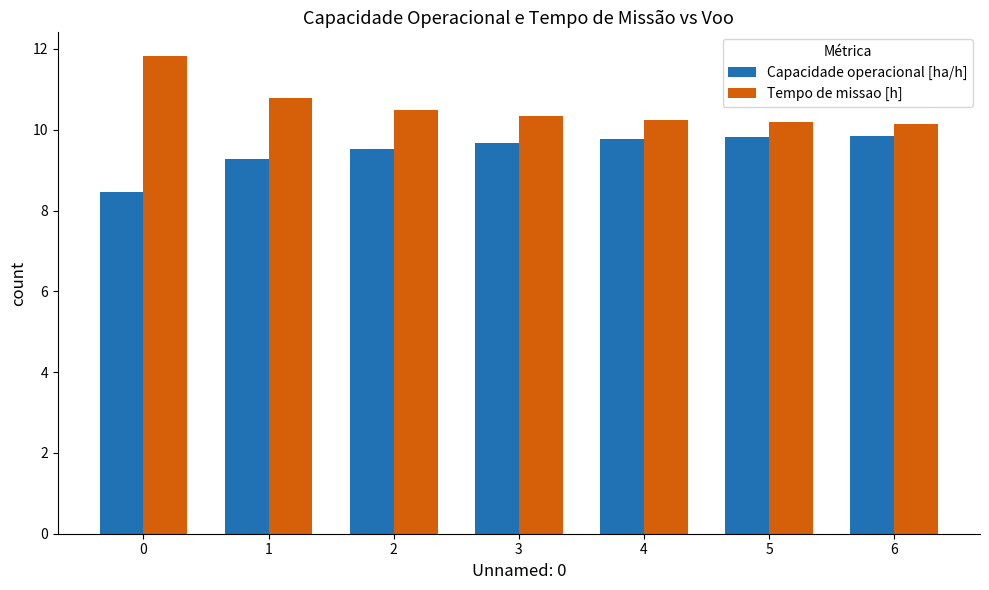

Between 0 and 4, which series saw the biggest shift?

Tempo de missao [h]